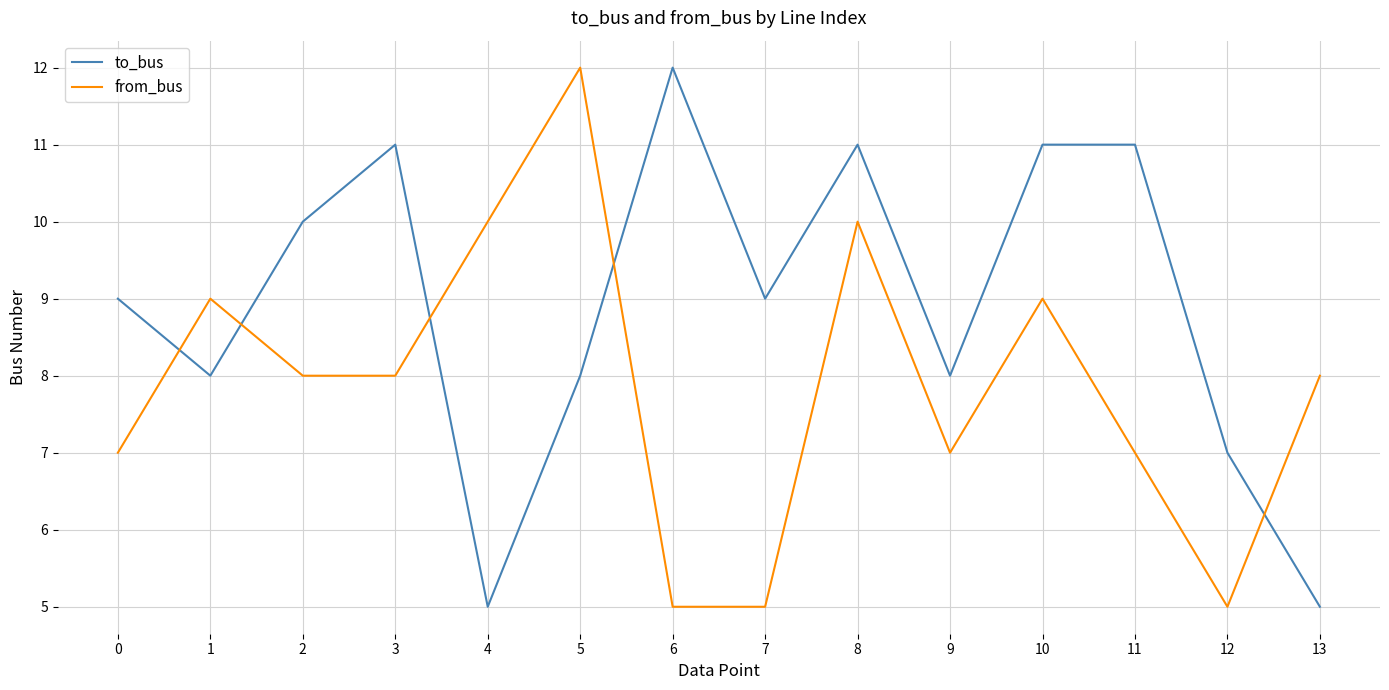

Is it true that from_bus equals 12 at 5?

True